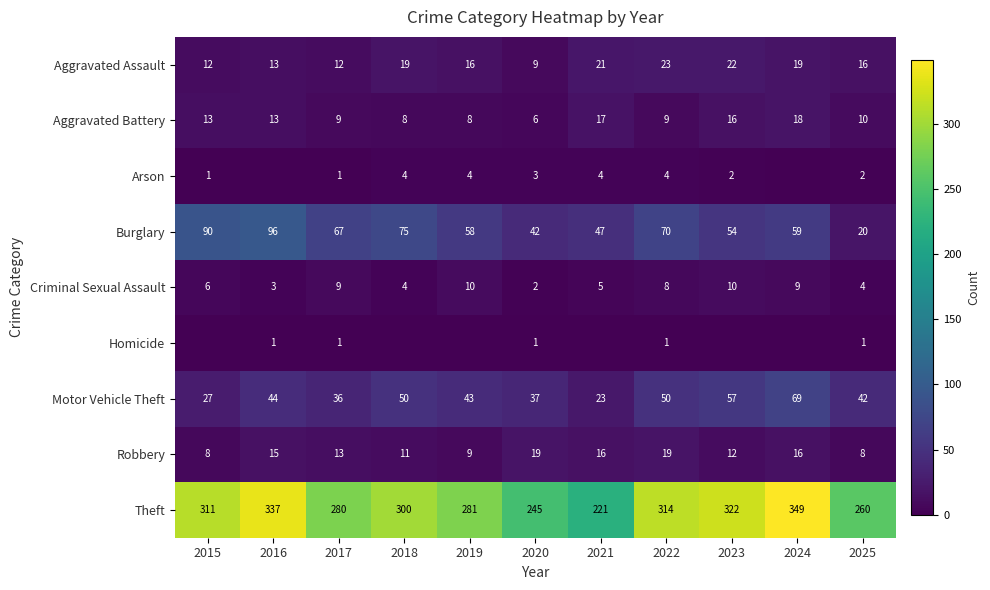

Is the value of Aggravated Assault at 2024 greater than the value of Arson at 2021?

Yes